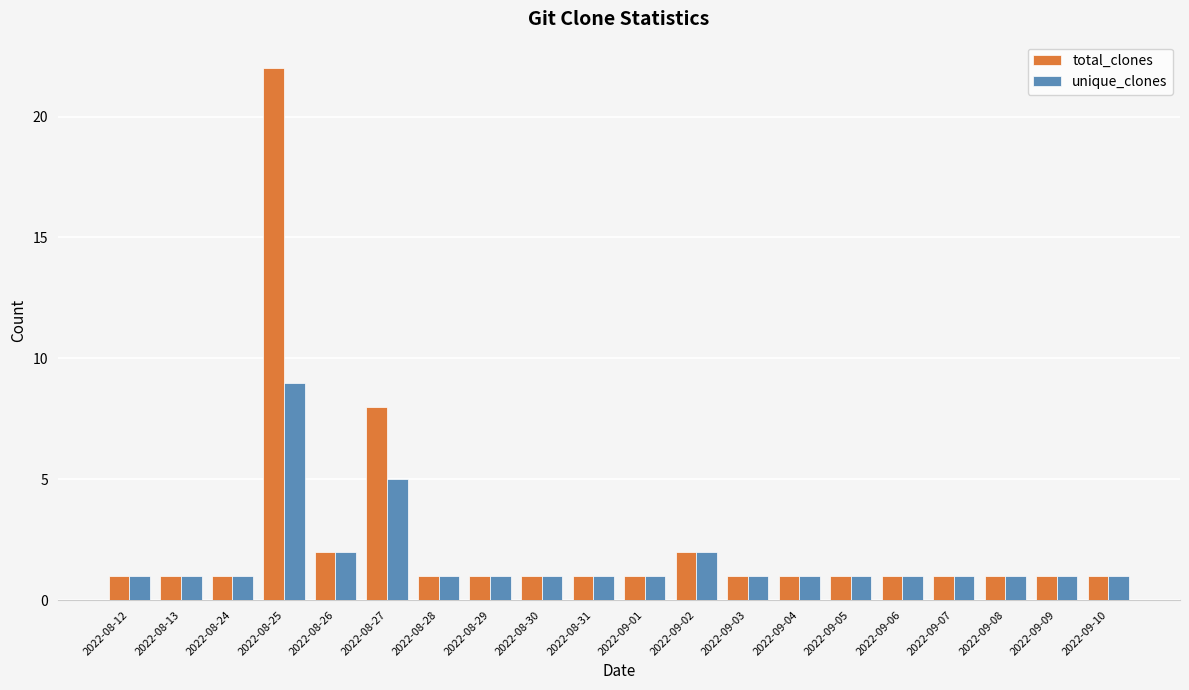

How many data points does each series have?

20